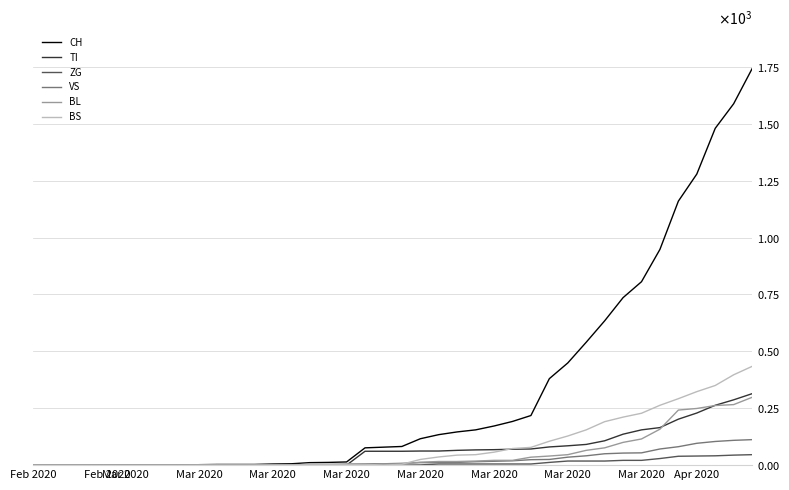

Does the chart display data point markers on the line(s)?

No